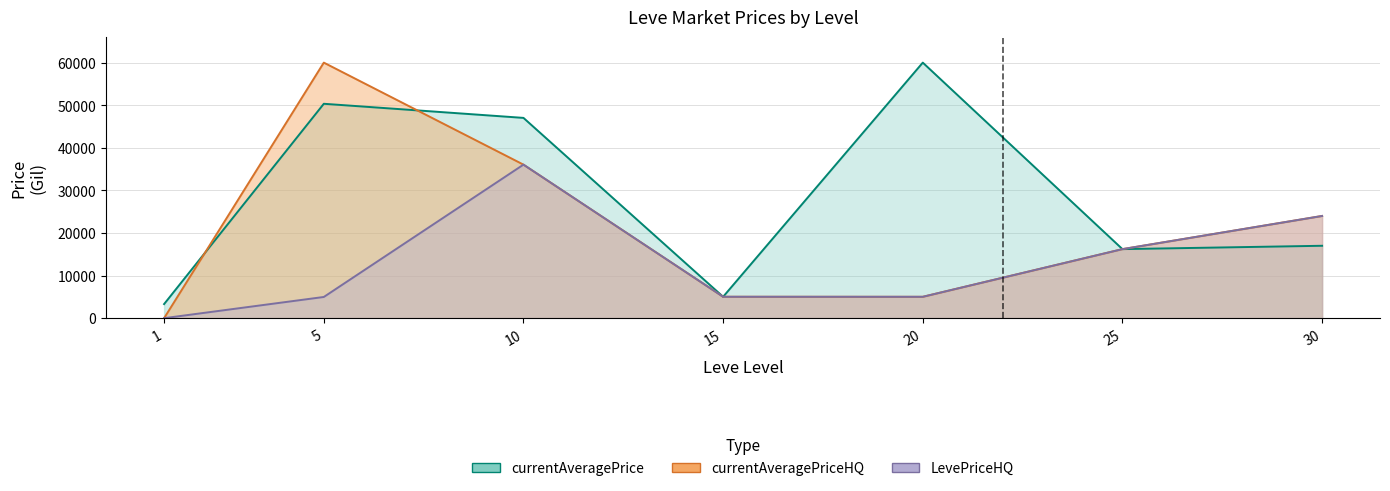

What is the value of the currentAveragePriceHQ point at the 5th from the left?

5019.0